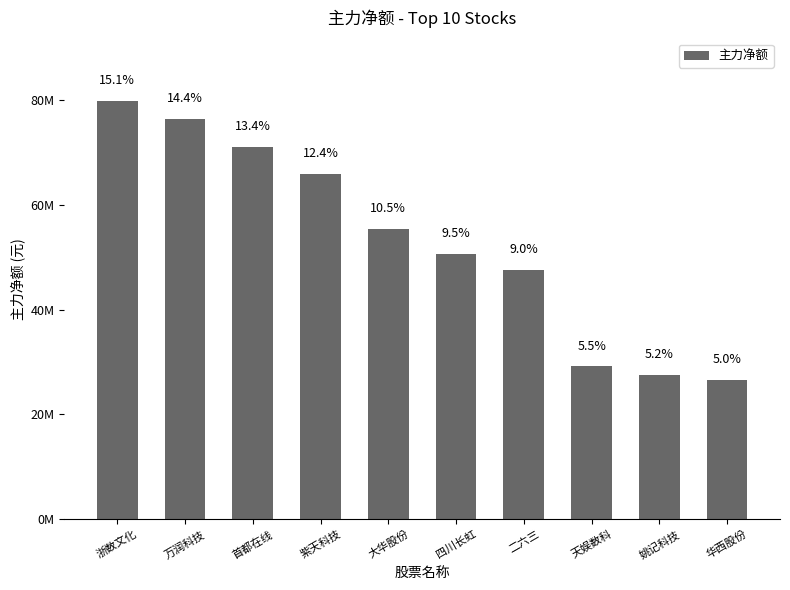

The chart shows a value of 50574774 at 四川长虹. True or false?

True